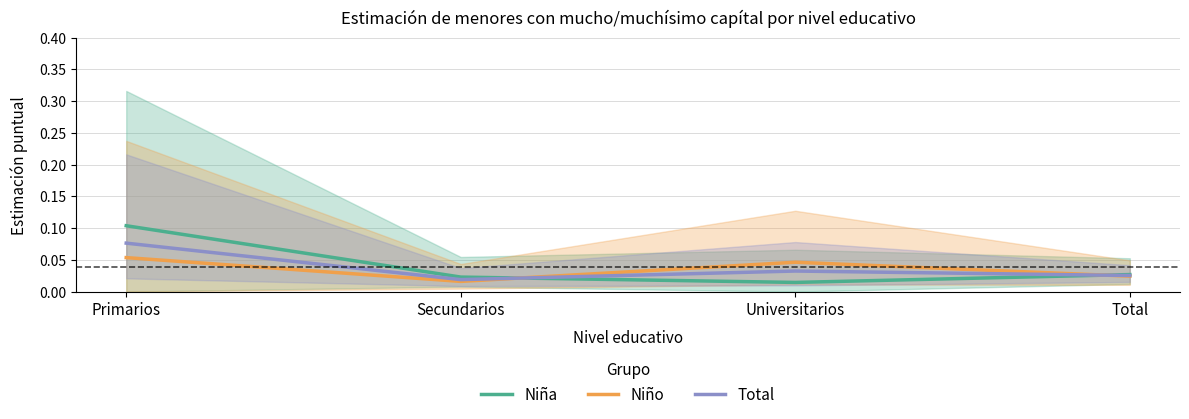

Reading left to right, extract all data points from this chart.

Niña: Primarios=0.1	Secundarios=0.0	Universitarios=0.0	Total=0.0
Niño: Primarios=0.1	Secundarios=0.0	Universitarios=0.0	Total=0.0
Total: Primarios=0.1	Secundarios=0.0	Universitarios=0.0	Total=0.0